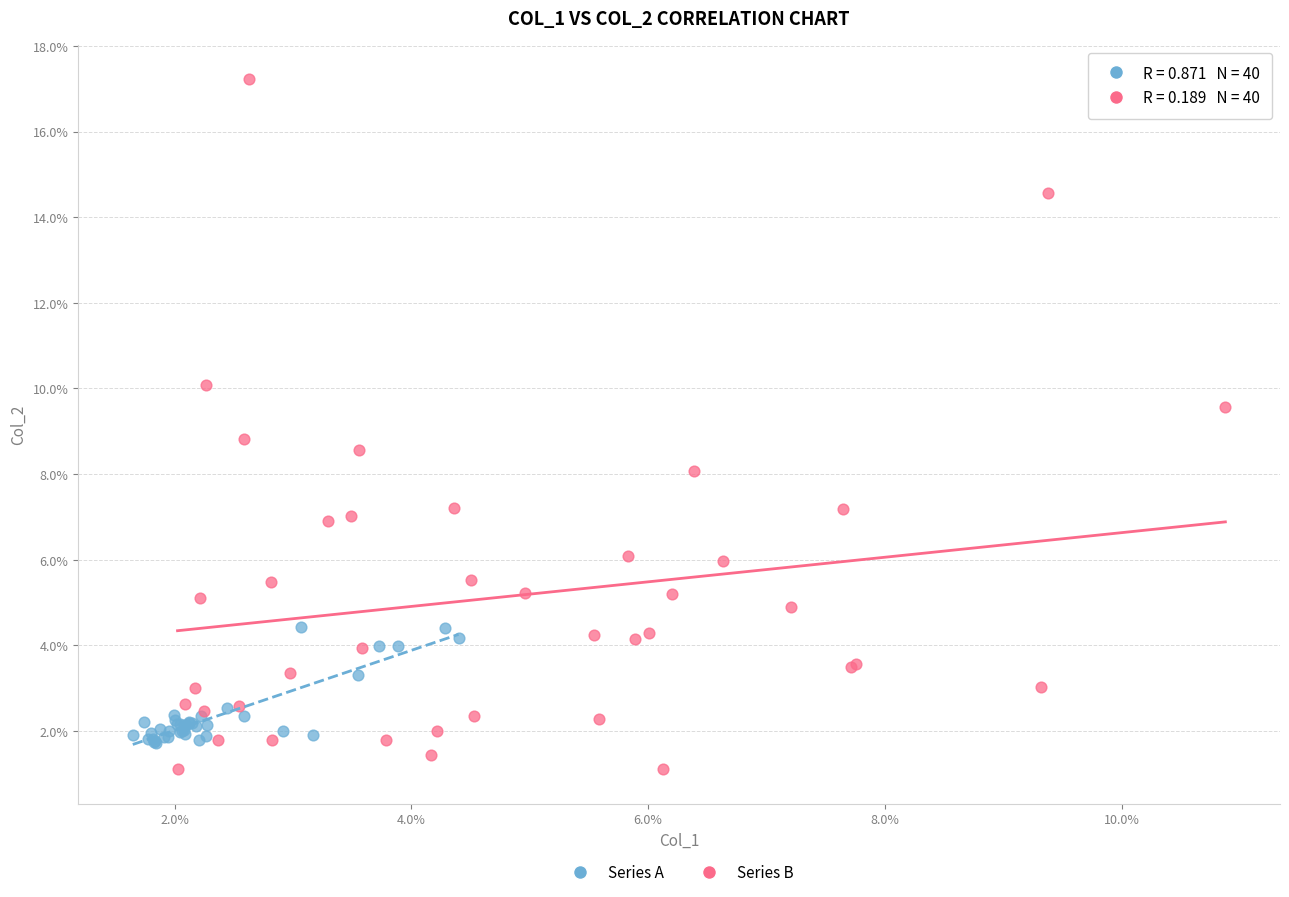

Which series has the largest Y range (max minus min)?

Series B